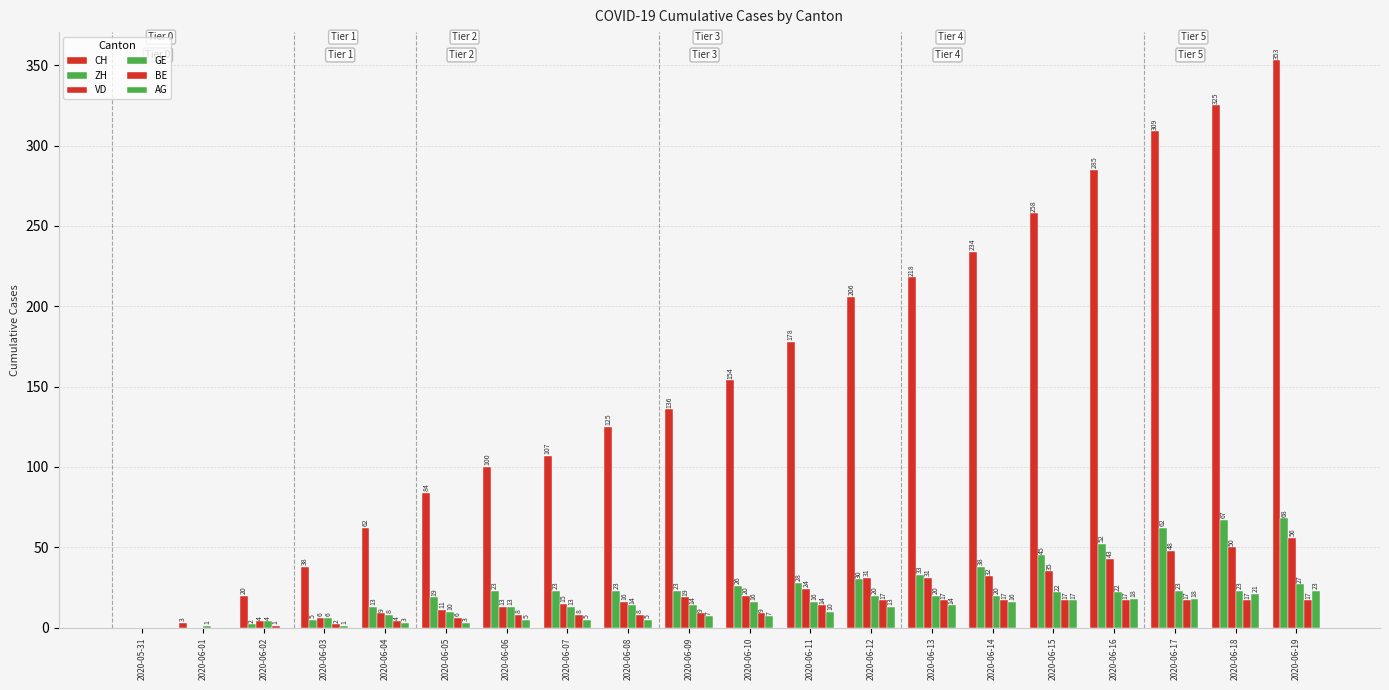

The value of CH at 2020-06-06 is 20. True or false?

False